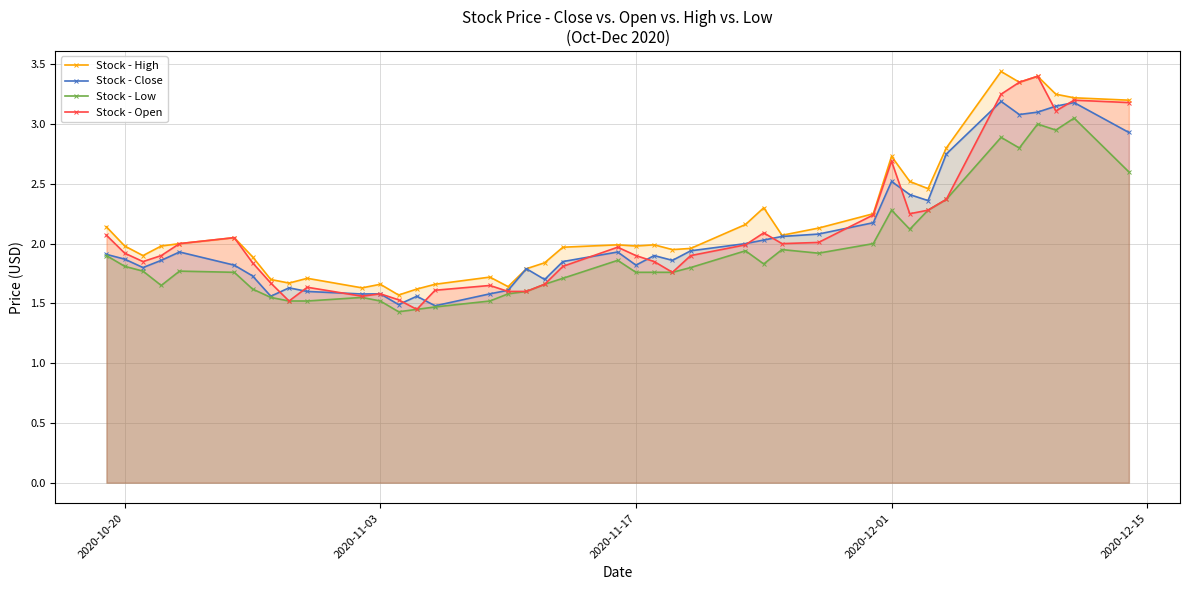

True or false: Stock - Open and Stock - High cross at least once.

False